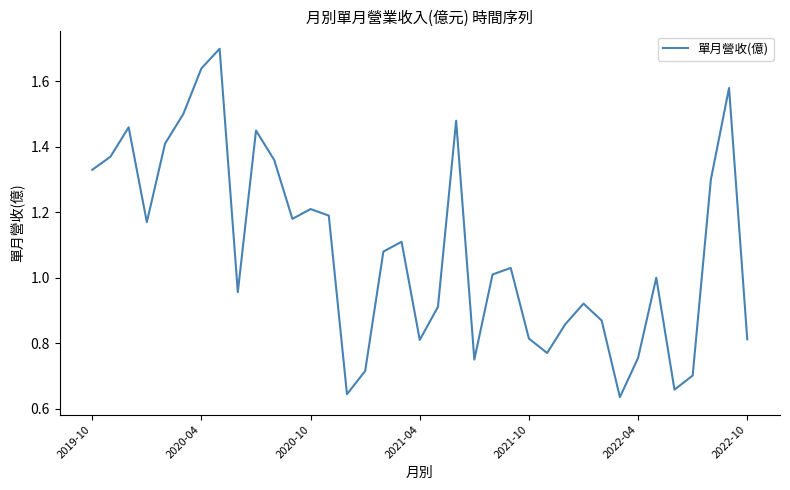

How many lines are shown in the chart?

1